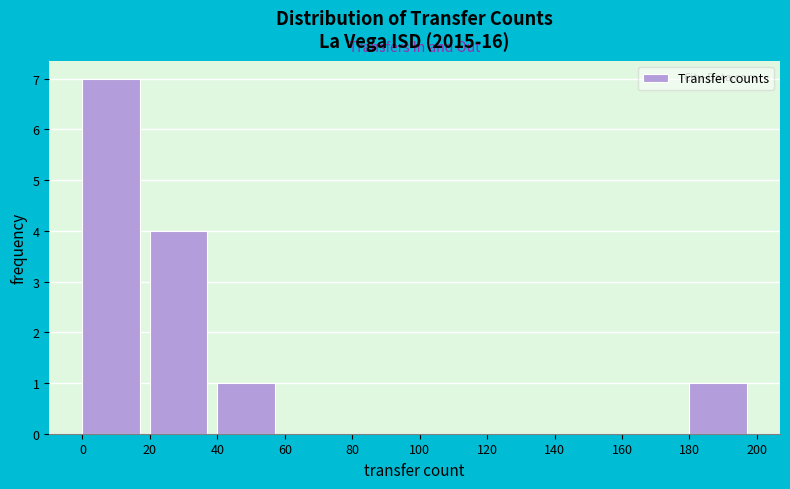

Which range on the x-axis has the tallest bar?

0 to 20